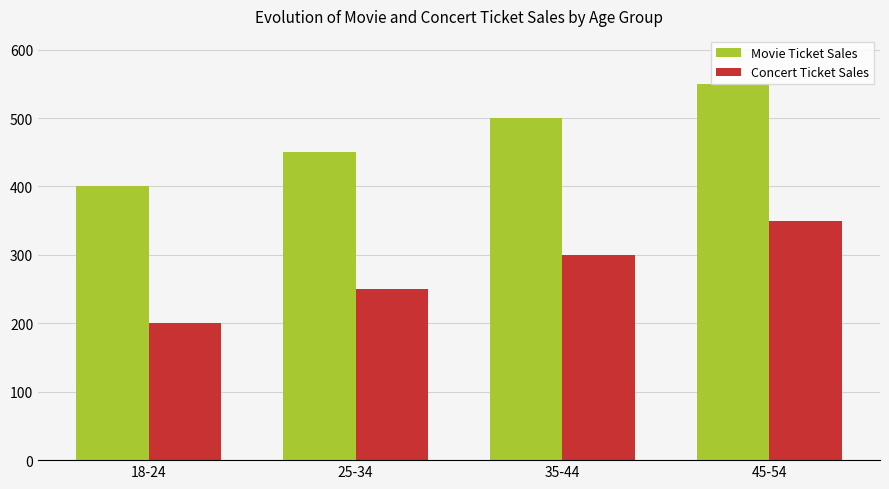

What is the sum of all Concert Ticket Sales values?

1100